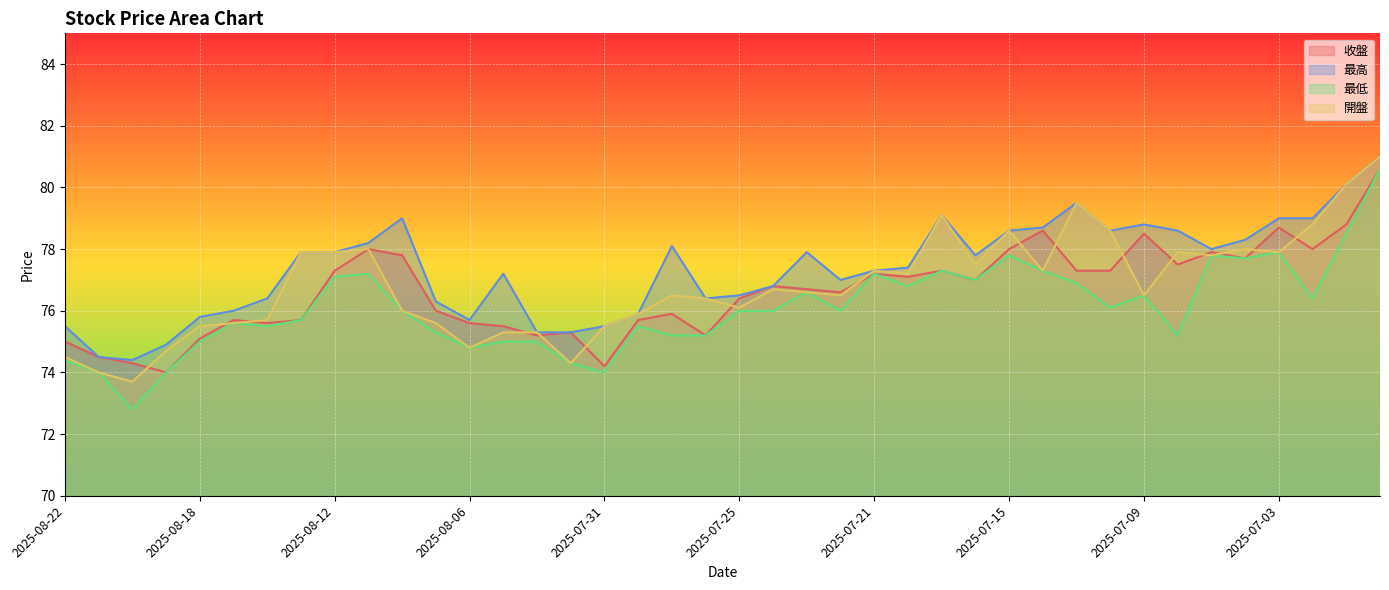

What is the sum of the 收盤 values at 2025-08-05 and 2025-08-04?

150.7